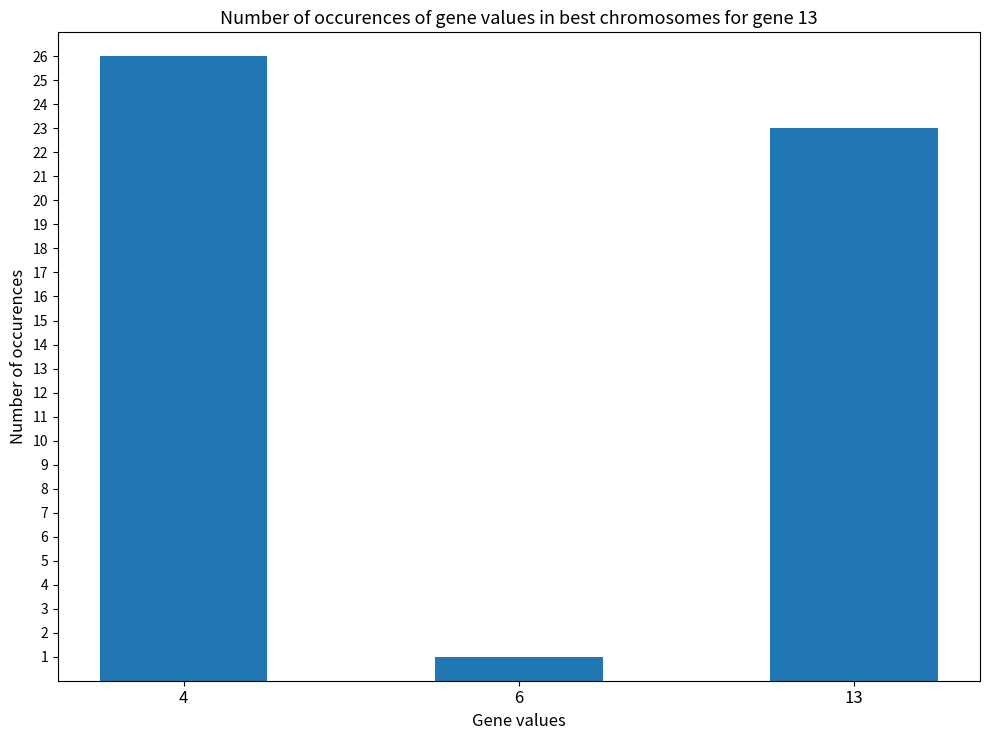

What is the maximum value shown in the chart?

26